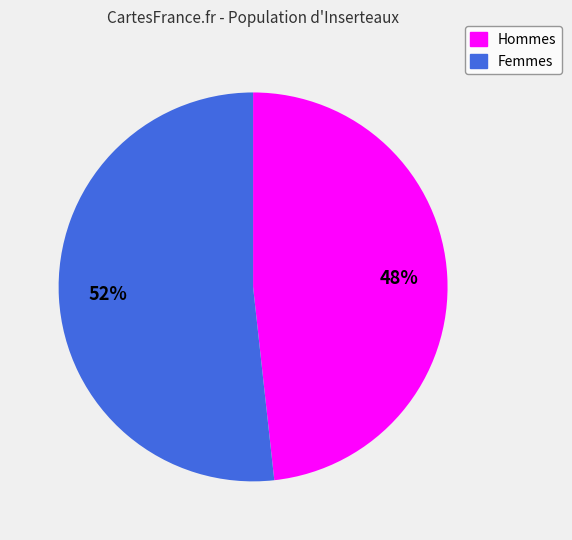

How many segments does this pie chart have?

2